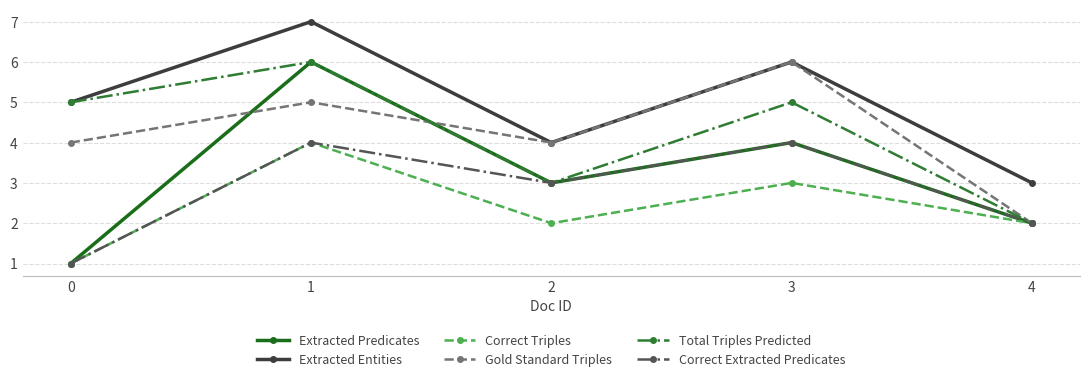

What is the value of the Correct Extracted Predicates point at the 4th from the left?

4